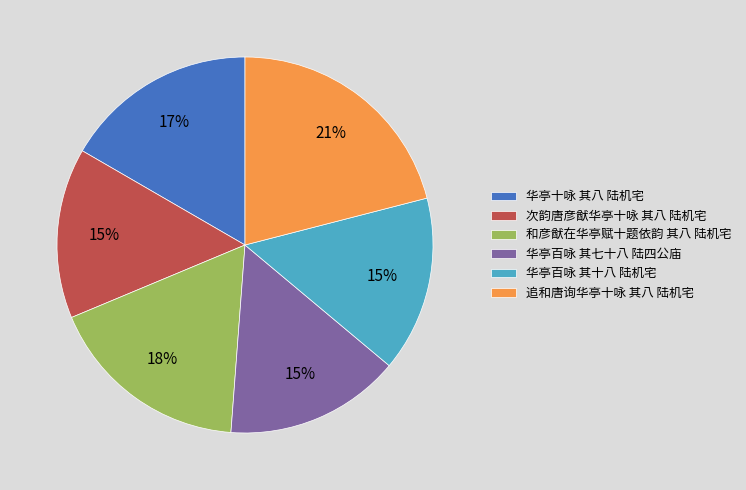

How many slices are in this pie chart?

6